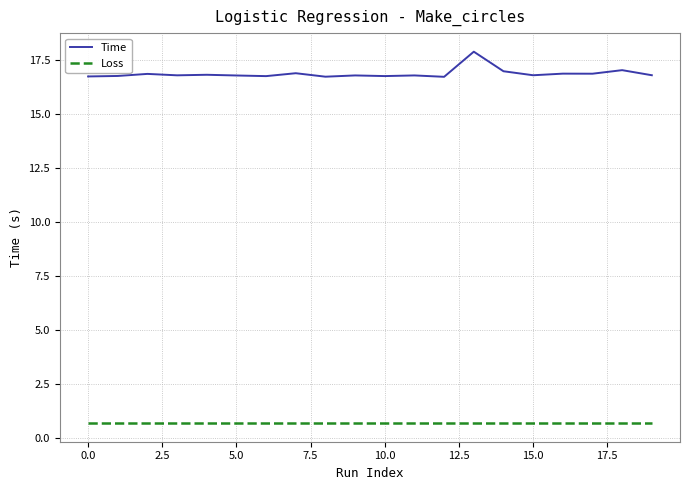

Which series has the widest spread of values?

Time